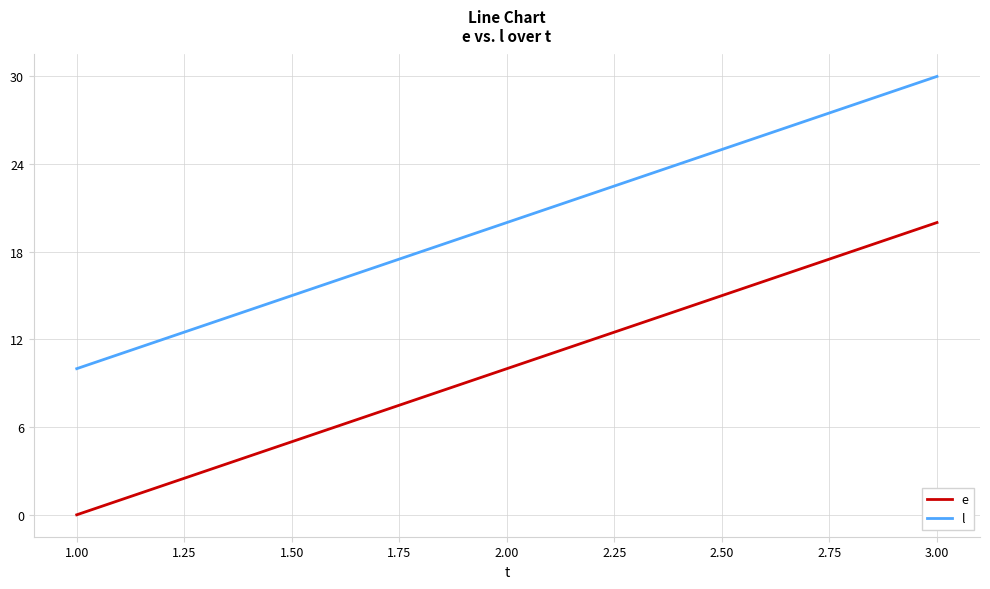

The value of l at 3.00 is 30. True or false?

True